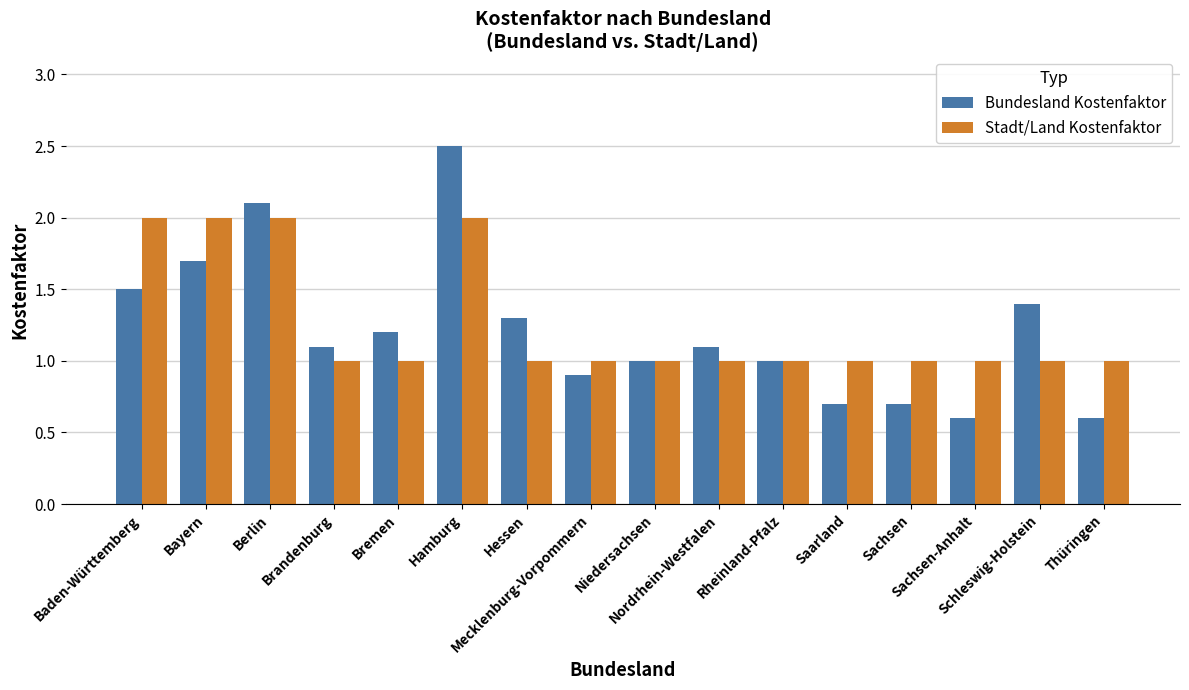

What is the value of the Bundesland Kostenfaktor bar at the 8th from the left?

0.9